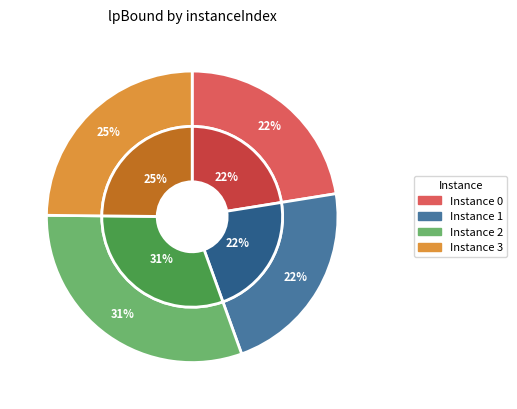

What is the change in value from 2 to 3?

-5239.6